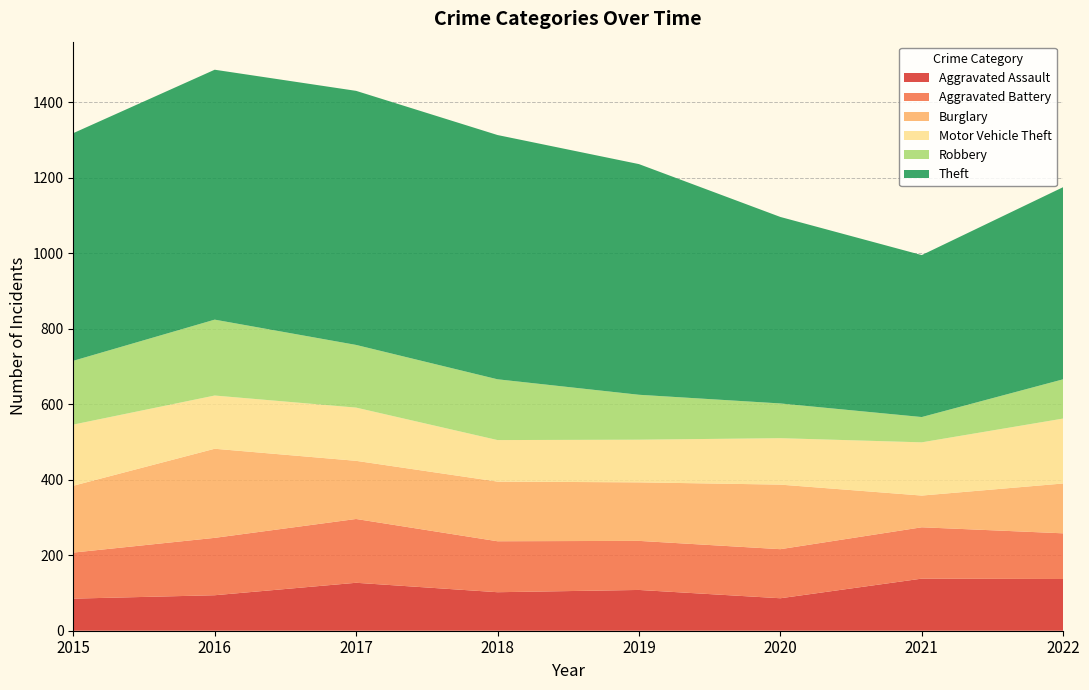

Reading left to right, what are all the values shown in this chart?

Aggravated Assault: 2015=85	2016=94	2017=127	2018=102	2019=108	2020=86	2021=138	2022=137
Aggravated Battery: 2015=122	2016=152	2017=169	2018=135	2019=130	2020=130	2021=136	2022=121
Burglary: 2015=177	2016=236	2017=154	2018=158	2019=155	2020=171	2021=84	2022=132
Motor Vehicle Theft: 2015=162	2016=141	2017=141	2018=110	2019=113	2020=123	2021=141	2022=172
Robbery: 2015=169	2016=201	2017=166	2018=161	2019=119	2020=92	2021=67	2022=104
Theft: 2015=603	2016=662	2017=673	2018=647	2019=611	2020=494	2021=429	2022=509